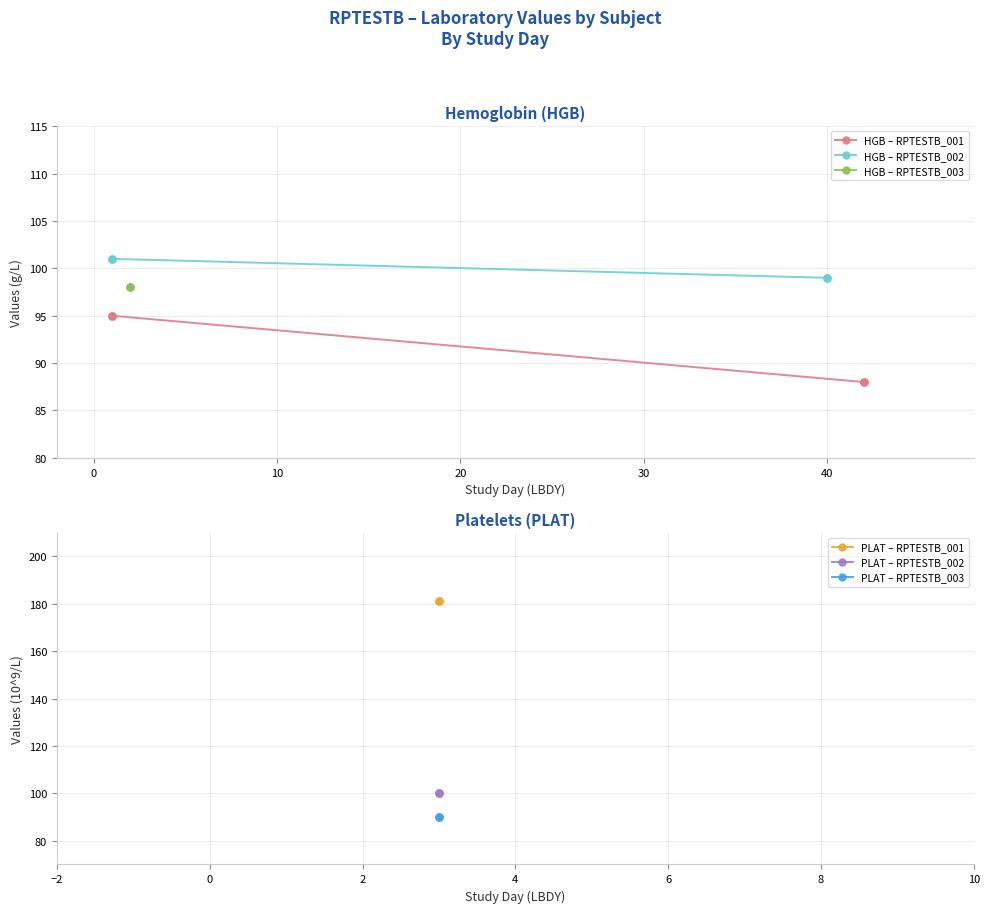

Which series contains the lowest Y value?

HGB – RPTESTB_001